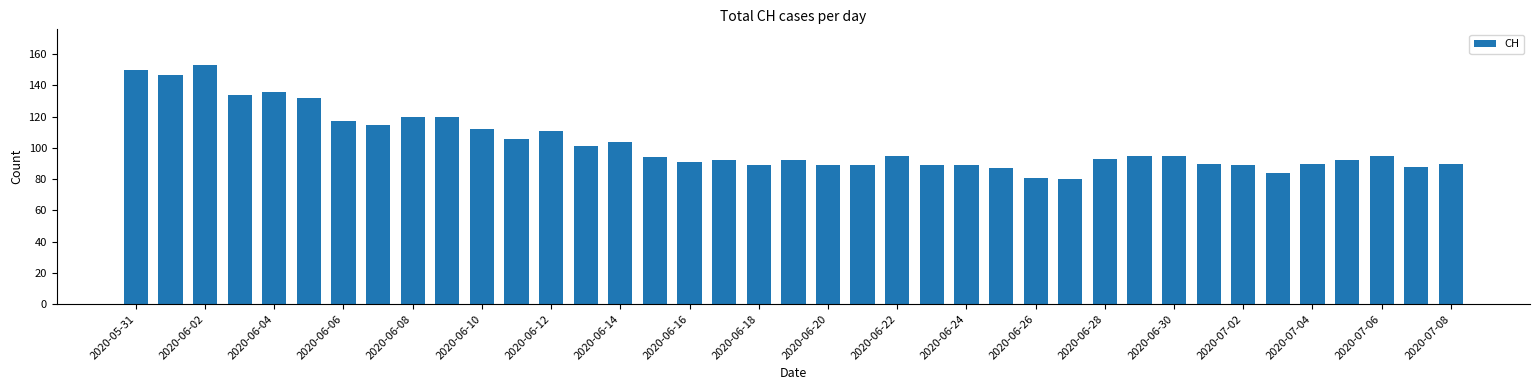

What is the difference between the maximum and minimum values?

73